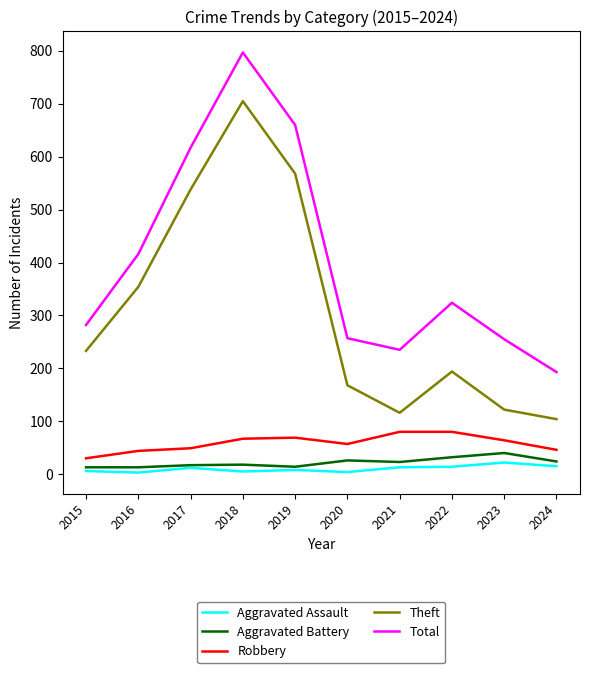

Is this an area chart (filled region under the line)?

No